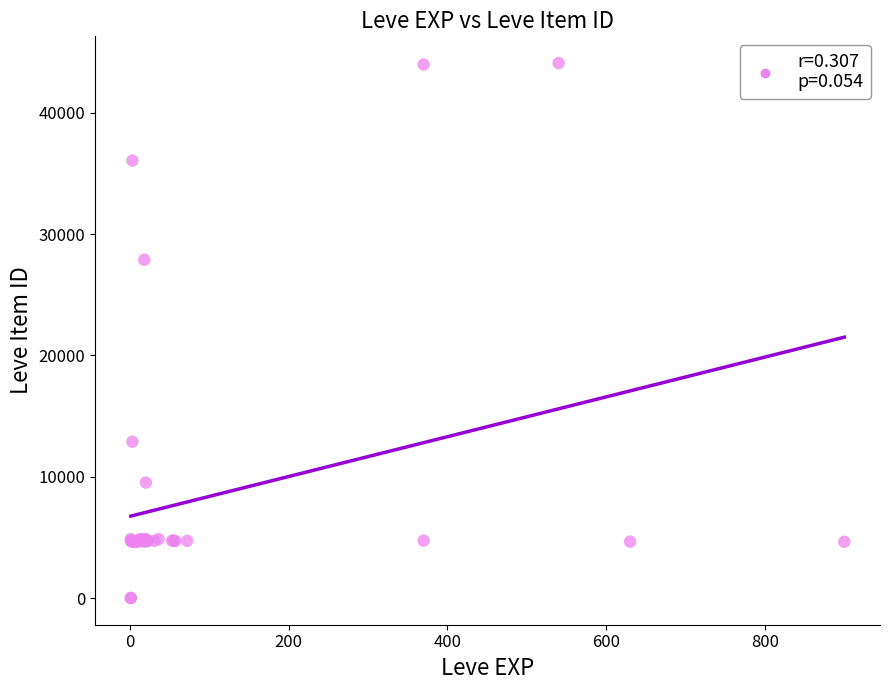

What Y value in the scatter plot is closest to 22048?

27884